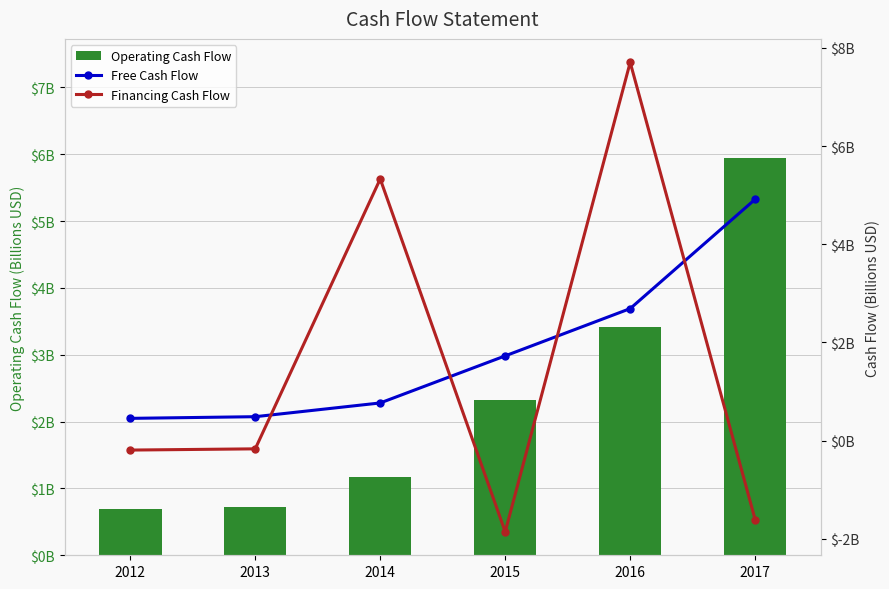

Which series has the largest total across all categories?

Operating Cash Flow